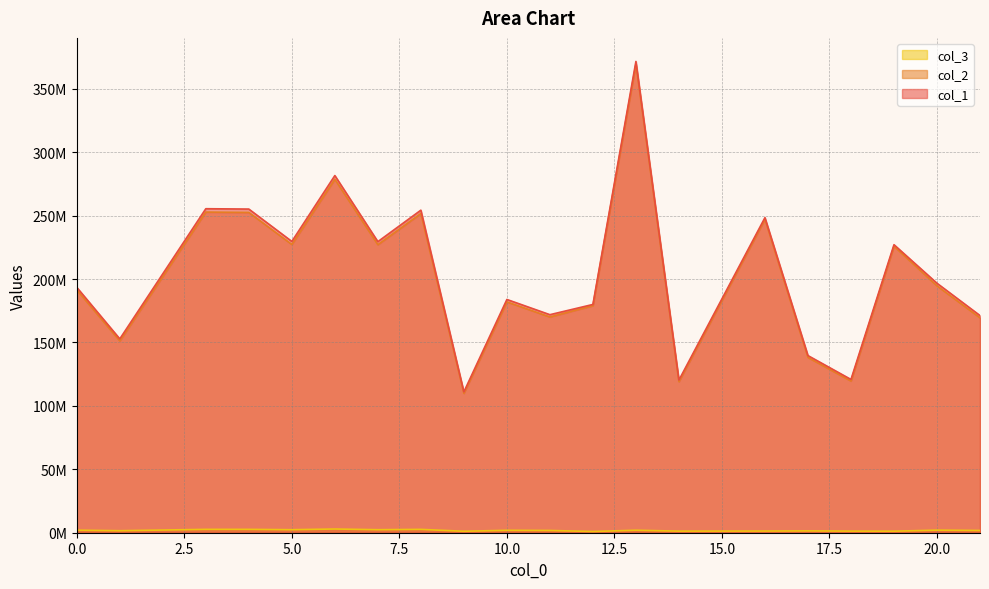

What are all the series names shown in the legend?

col_1, col_2, col_3